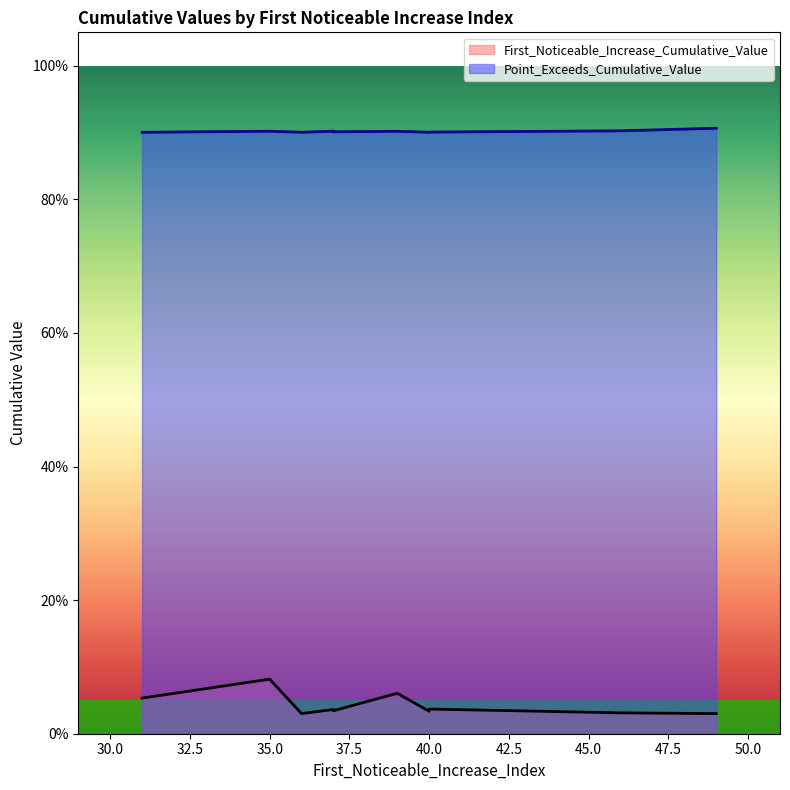

Reading left to right, list all the values displayed in this chart.

First_Noticeable_Increase_Cumulative_Value: 0.0	0.0	0.0	0.0	0.1	0.0	0.1	0.0	0.1	0.0
Point_Exceeds_Cumulative_Value: 0.9	0.9	0.9	0.9	0.9	0.9	0.9	0.9	0.9	0.9